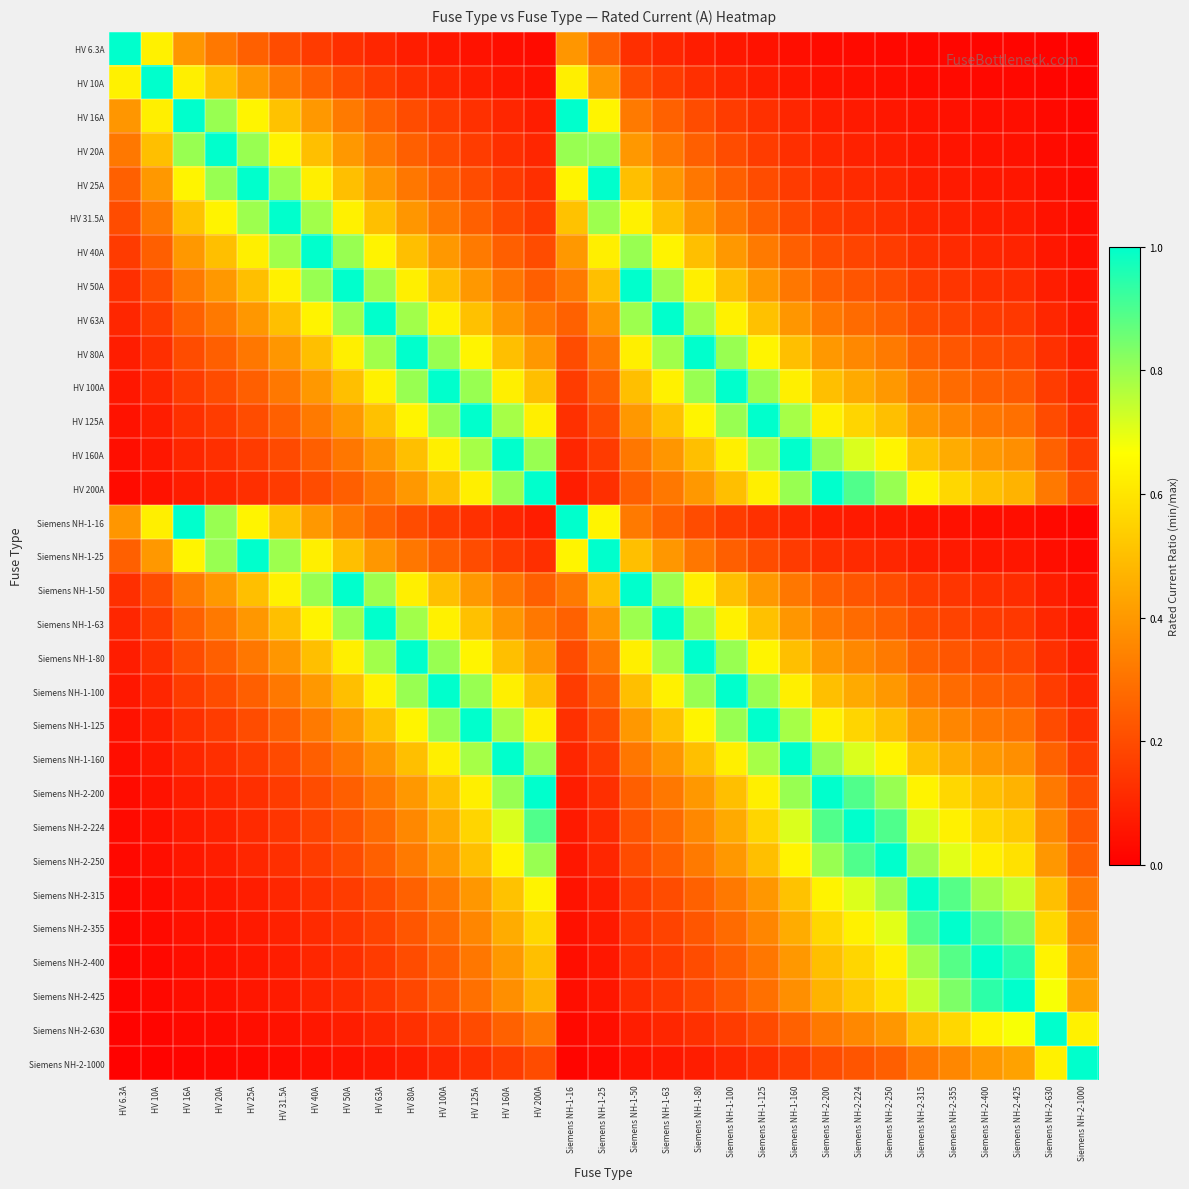

Rank the series by their maximum value, from highest to lowest.

HV 6.3A, HV 10A, HV 16A, HV 20A, HV 25A, HV 31.5A, HV 40A, HV 50A, HV 63A, HV 80A, HV 100A, HV 125A, HV 160A, HV 200A, Siemens NH-1-16, Siemens NH-1-25, Siemens NH-1-50, Siemens NH-1-63, Siemens NH-1-80, Siemens NH-1-100, Siemens NH-1-125, Siemens NH-1-160, Siemens NH-2-200, Siemens NH-2-224, Siemens NH-2-250, Siemens NH-2-315, Siemens NH-2-355, Siemens NH-2-400, Siemens NH-2-425, Siemens NH-2-630, Siemens NH-2-1000